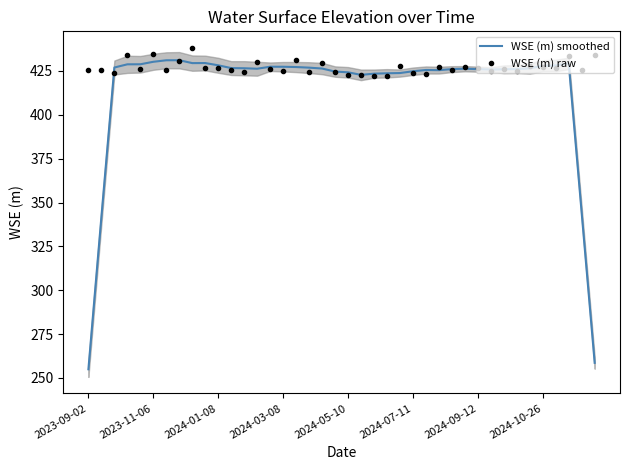

List the series in order of their overall mean, highest first.

WSE (m) raw, WSE (m) smoothed